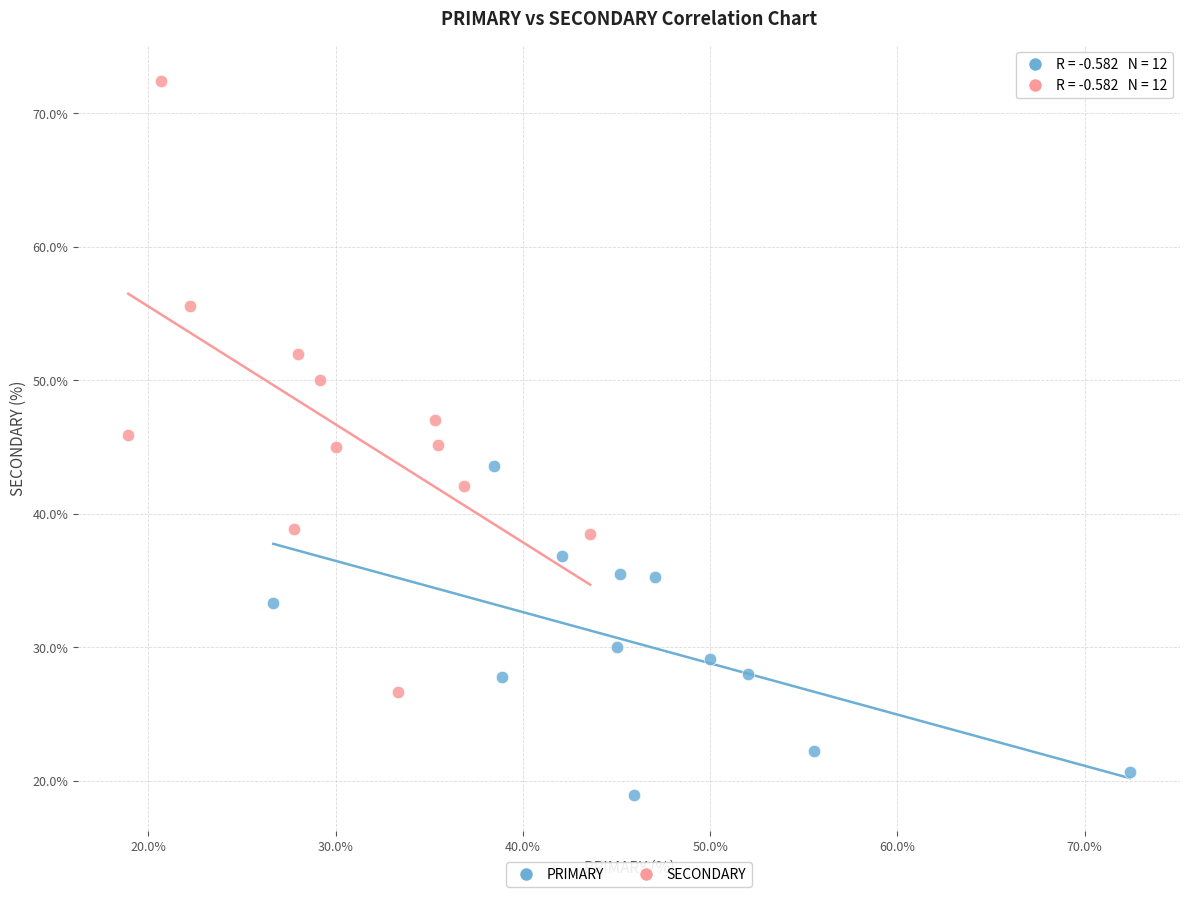

Which series reaches the maximum Y coordinate?

SECONDARY